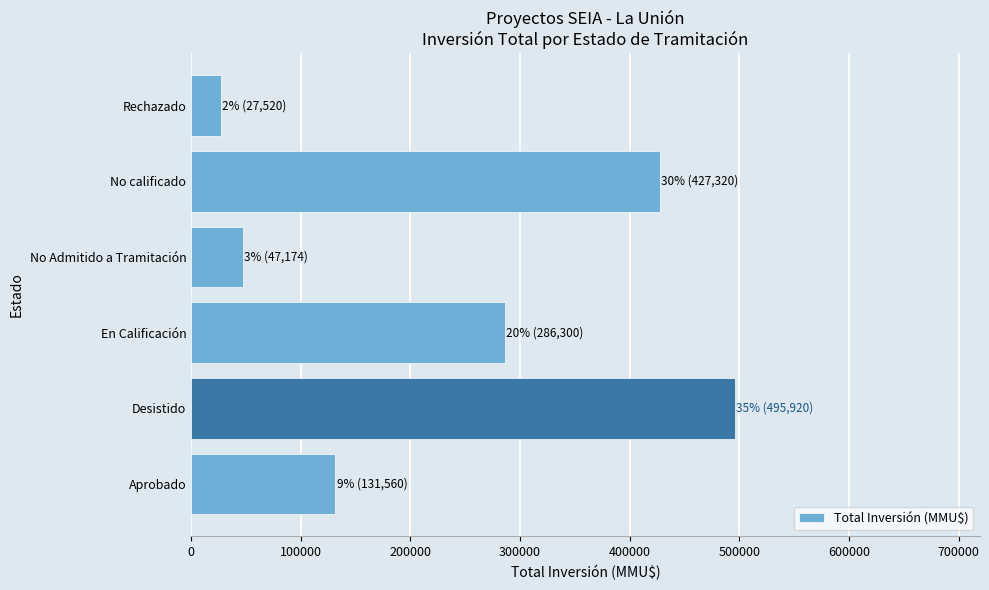

At which label is the value closest to 261720?

En Calificación